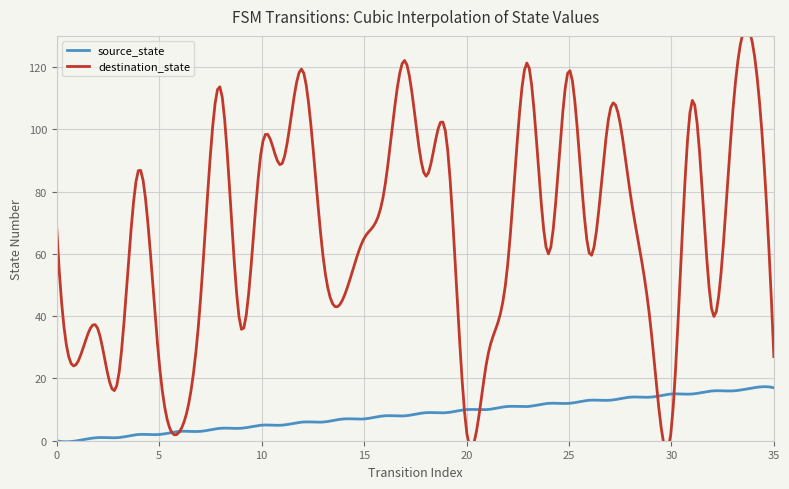

Reading left to right, transcribe all the data shown in this chart.

source_state: 0	0	1	1	2	2	3	3	4	4	5	5	6	6	7	7	8	8	9	9	10	10	11	11	12	12	13	13	14	14	15	15	16	16	17	17
destination_state: 68	25	36	20	87	25	3	44	113	36	94	89	119	59	46	65	81	122	85	98	3	26	56	121	60	119	60	106	79	36	4	109	41	106	126	27